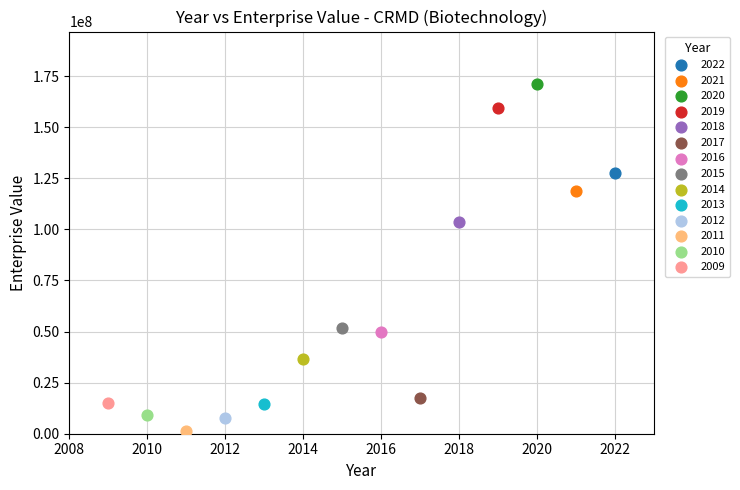

What are all the series names shown in the legend?

2022, 2021, 2020, 2019, 2018, 2017, 2016, 2015, 2014, 2013, 2012, 2011, 2010, 2009